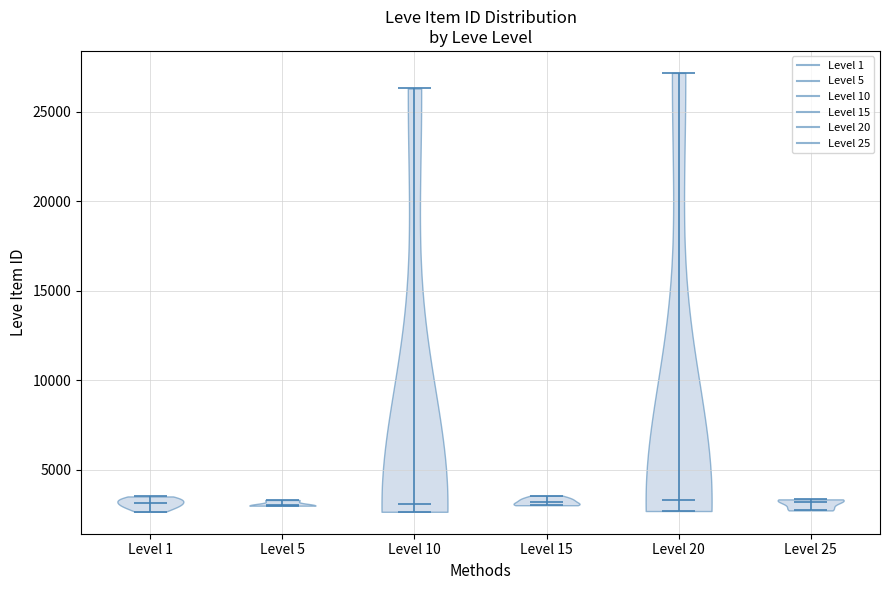

Reading left to right, read every violin against the y-axis: where its median line is, and the lowest and highest points it reaches. The values are not printed on the chart, so give them approximately, as read against the axis.

Level 1: median line 3000, lowest point 2500, highest point 3500
Level 5: median line 3000, lowest point 3000, highest point 3500
Level 10: median line 3000, lowest point 2500, highest point 26500
Level 15: median line 3000, lowest point 3000, highest point 3500
Level 20: median line 3500, lowest point 2500, highest point 27000
Level 25: median line 3000, lowest point 2500, highest point 3500